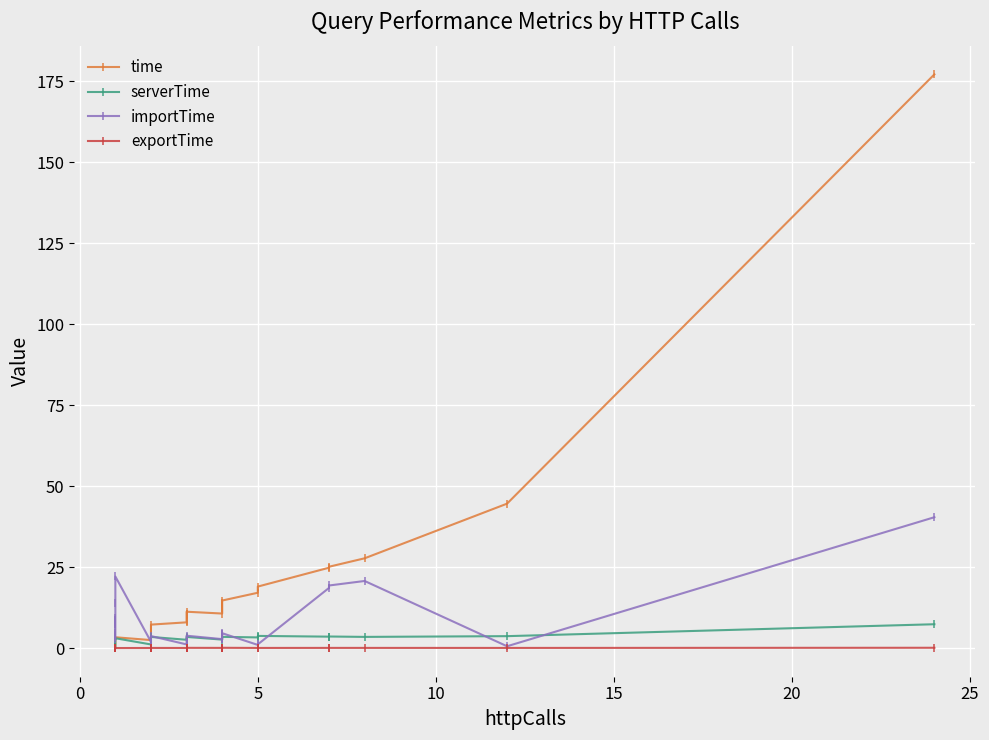

List the series in order of their peak value, highest first.

time, importTime, serverTime, exportTime